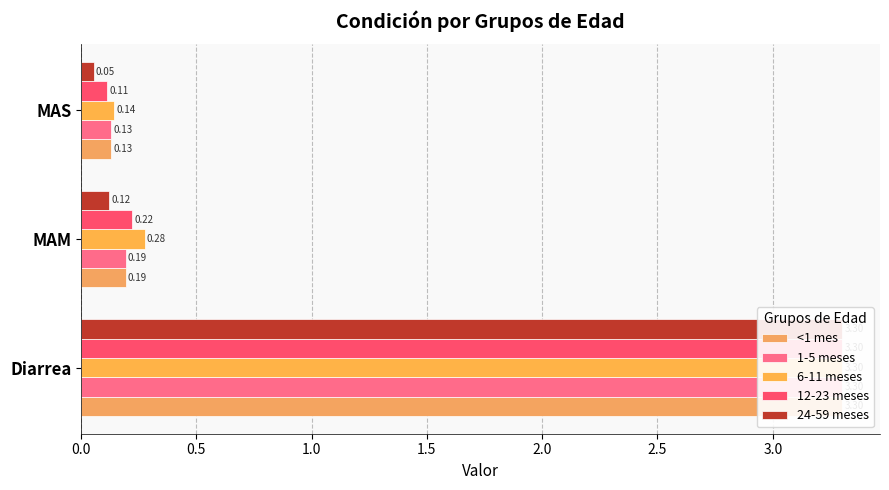

List the series in order of their peak value, lowest first.

<1 mes, 1-5 meses, 6-11 meses, 12-23 meses, 24-59 meses